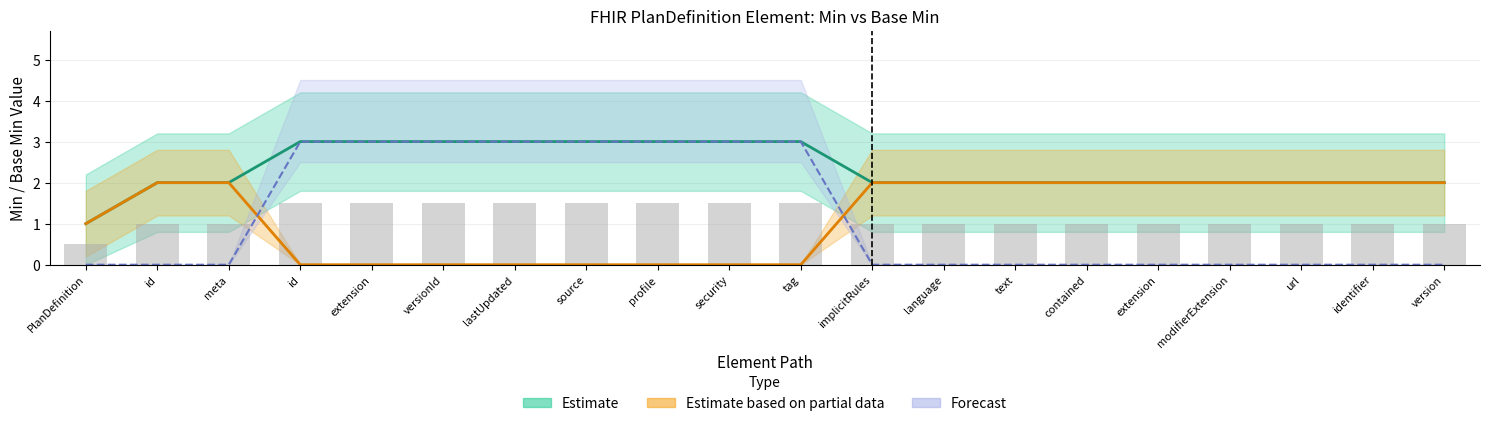

How many Estimate values are between 2 and 3?

19